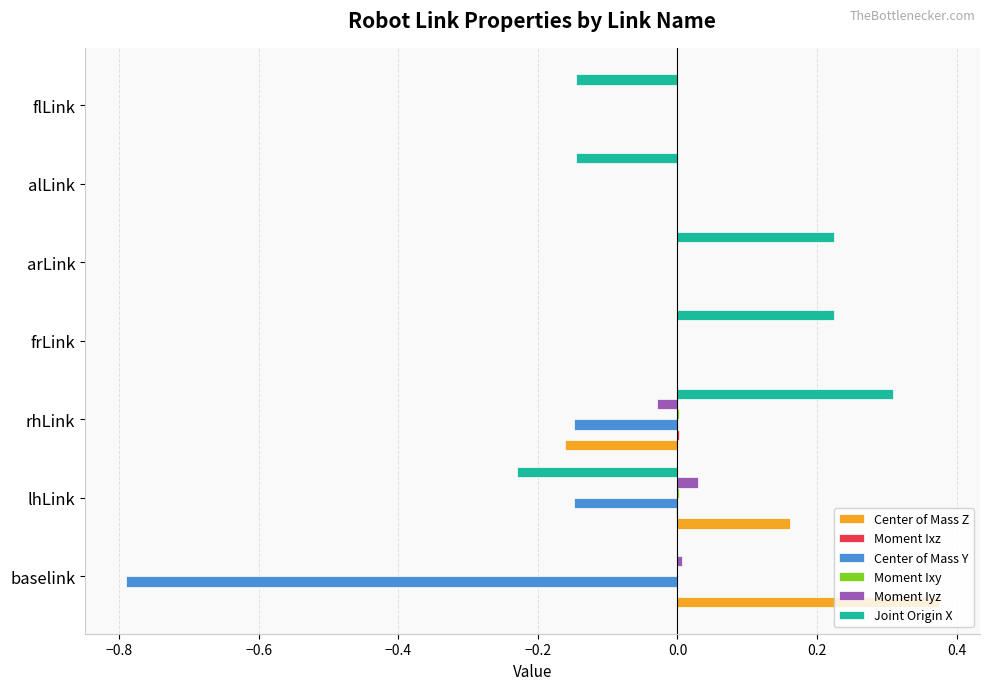

Count the number of data series in this chart.

6